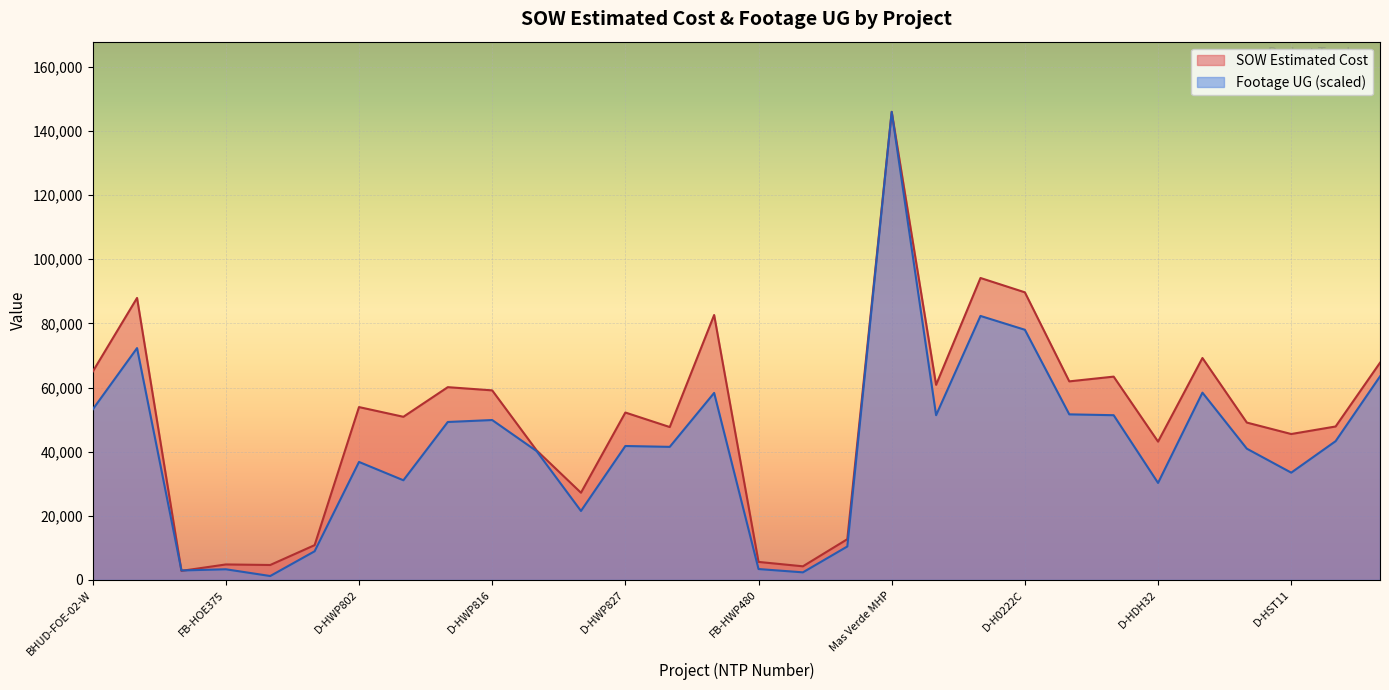

Which series has the largest total across all categories?

SOW Estimated Cost